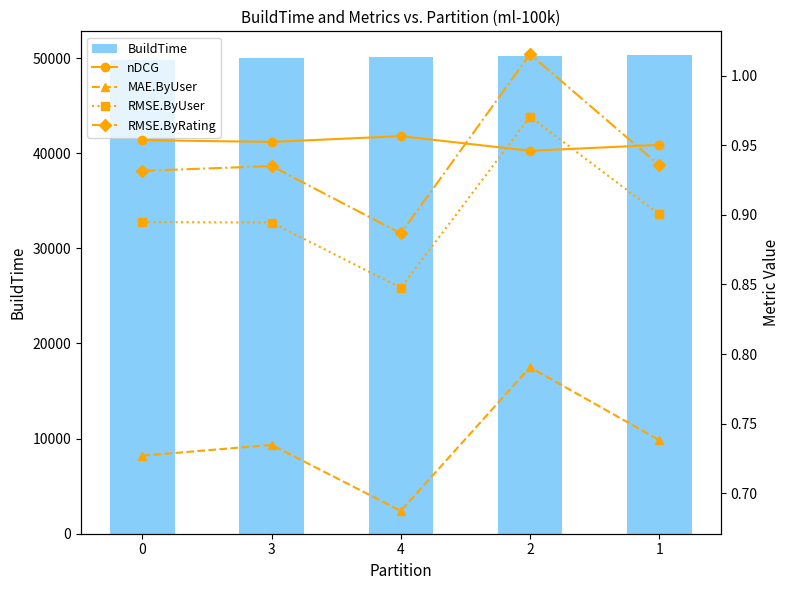

What is the label of the 2nd bar from the left?

3